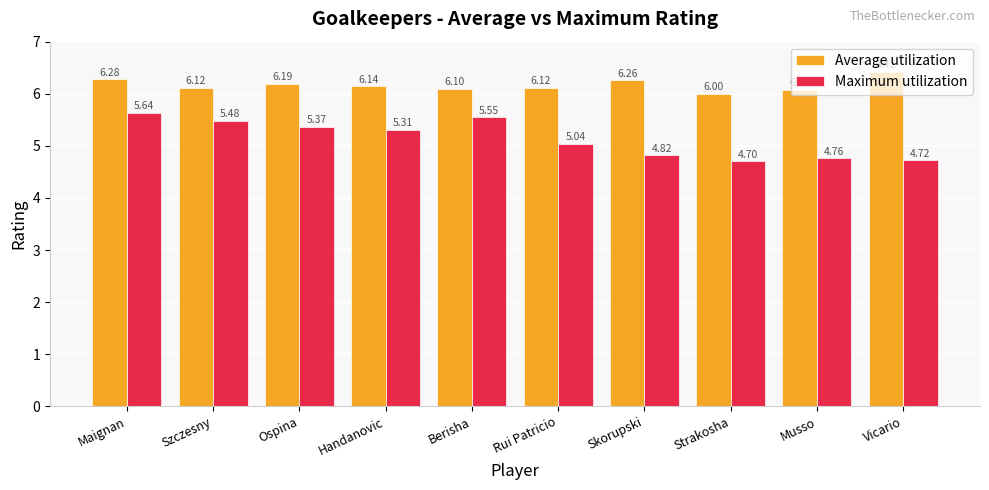

List the series in order of their peak value, highest first.

Average utilization, Maximum utilization